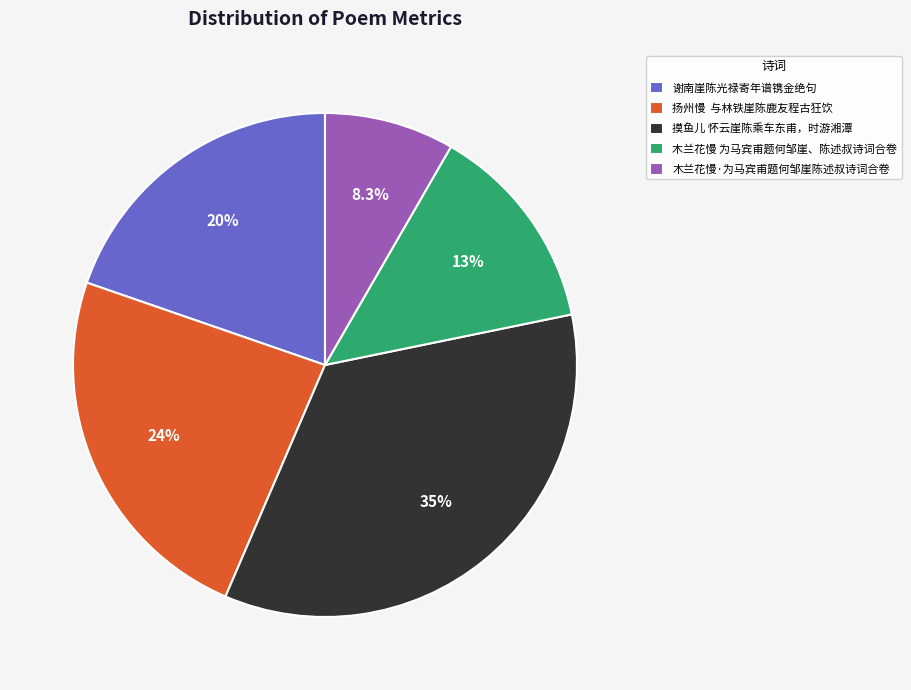

To the nearest percent, what is the average slice percentage?

20%